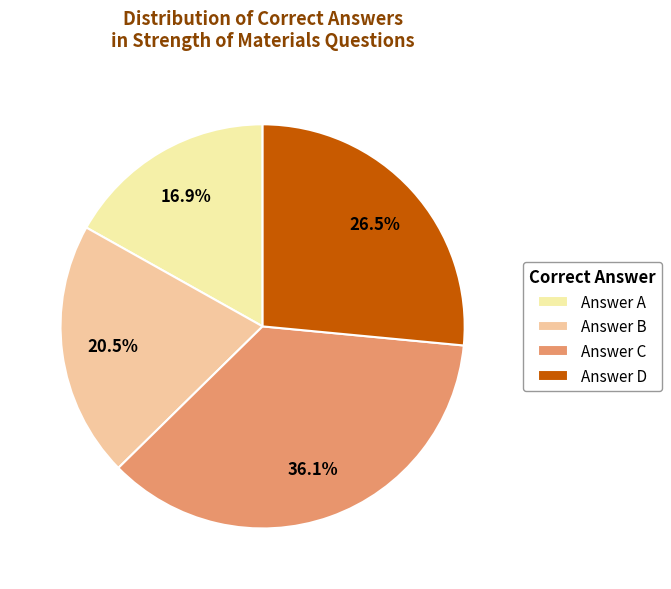

Approximately how many times larger is the value at Answer C compared to Answer A?

2.1